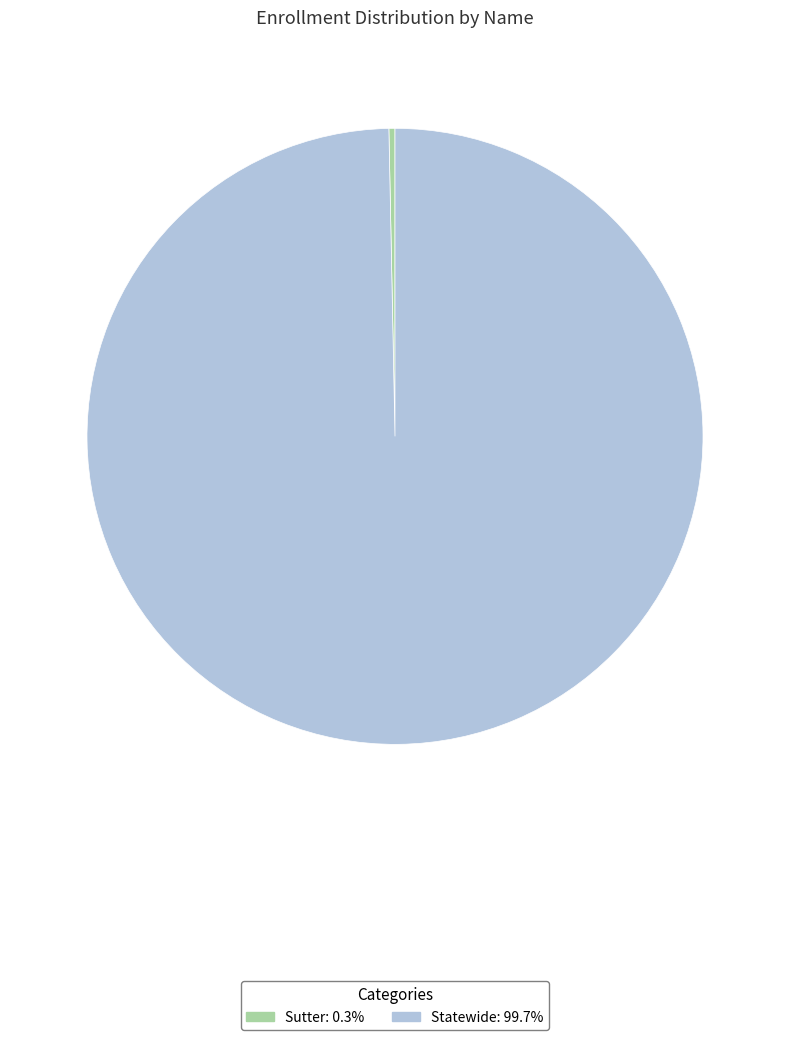

What is the ratio of the value at Statewide to the value at Sutter?

314.1